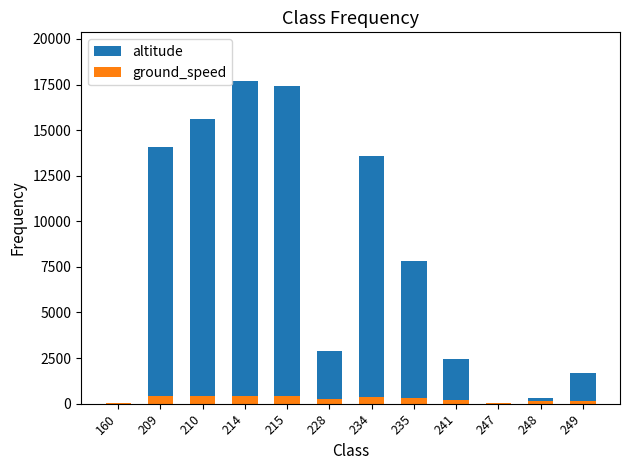

Which series has the largest range (max minus min)?

altitude